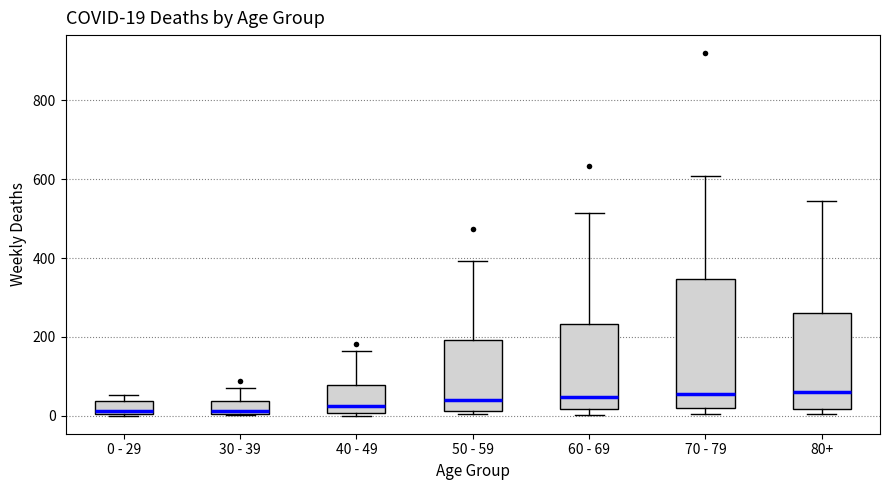

Comparing the boxes themselves (not the whiskers), which one is the tallest?

70 - 79